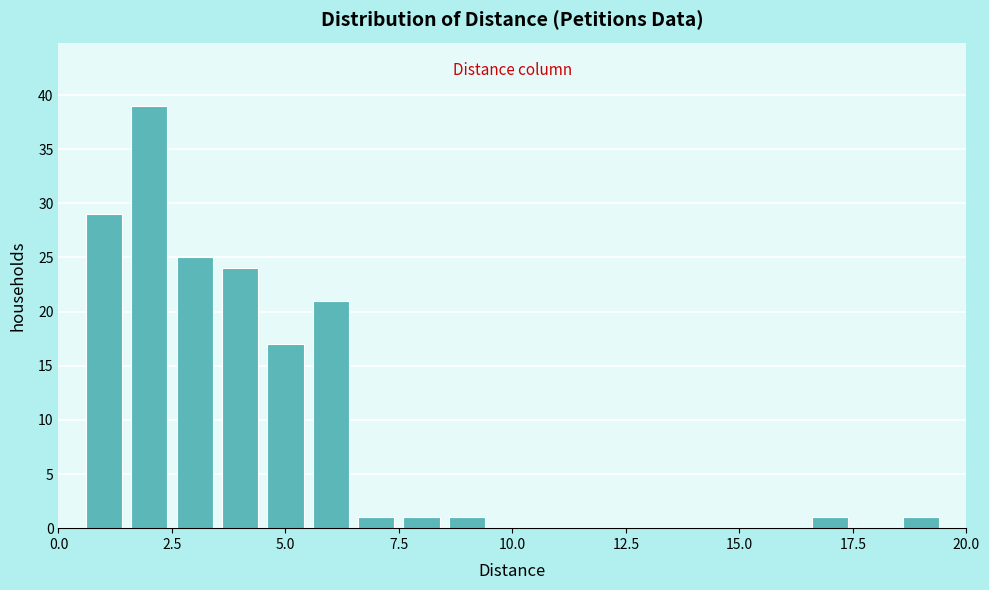

Around what value on the x-axis is the tallest bar? Give the approximate position of its centre, as read against the axis.

2.0